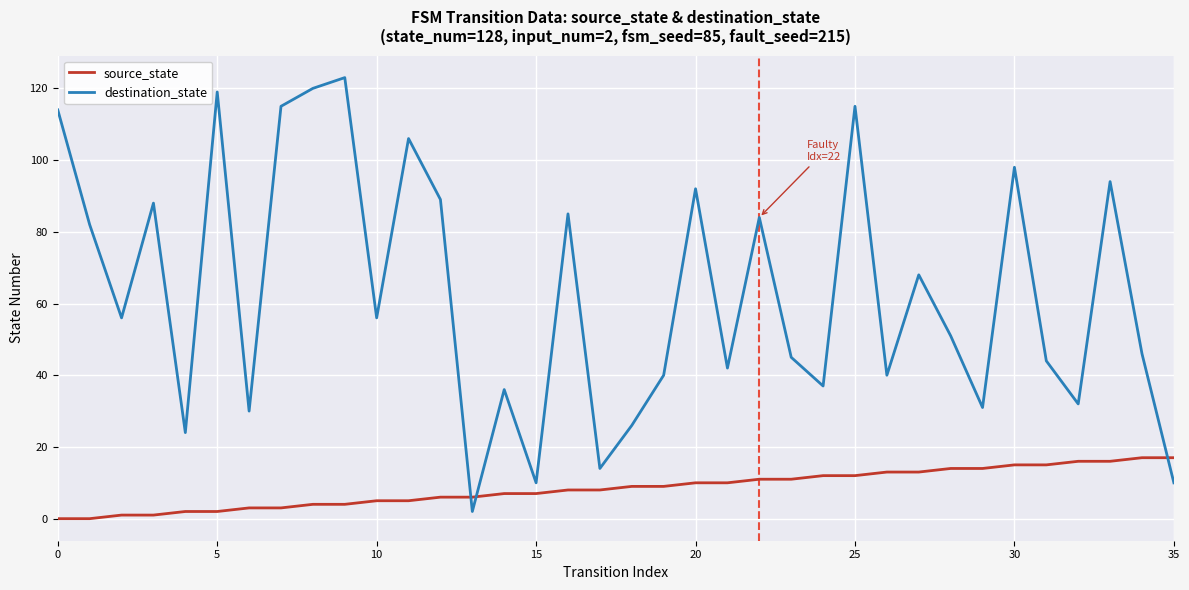

Which series has the largest range (max minus min)?

destination_state